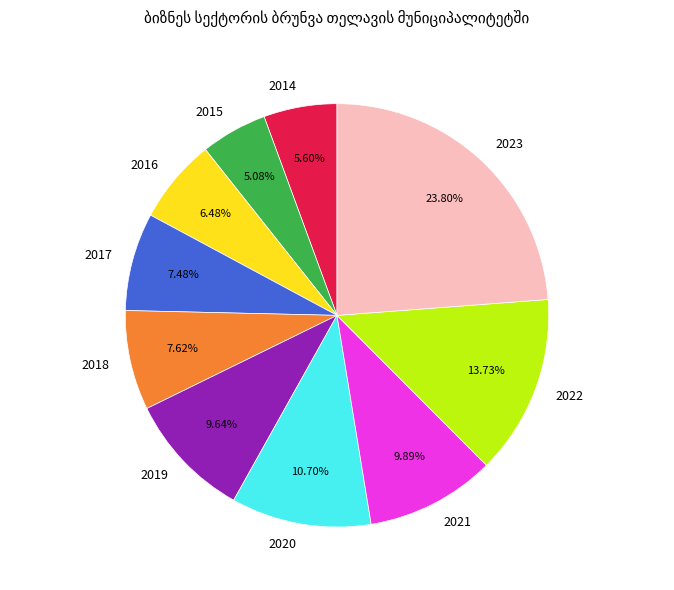

What percentage is the 2021 slice, to the nearest percent?

10%